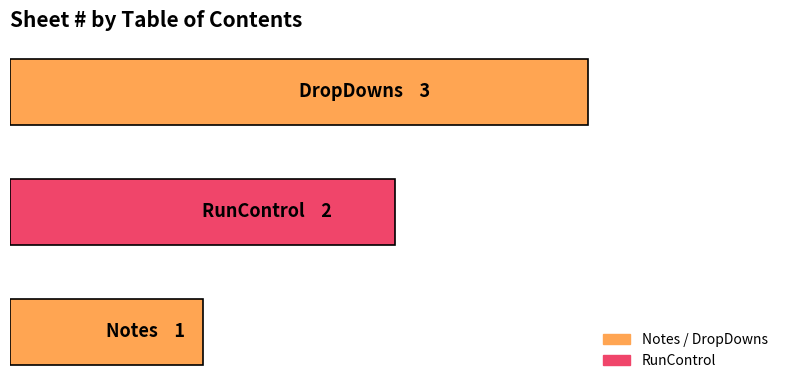

Are the bars horizontal?

Yes